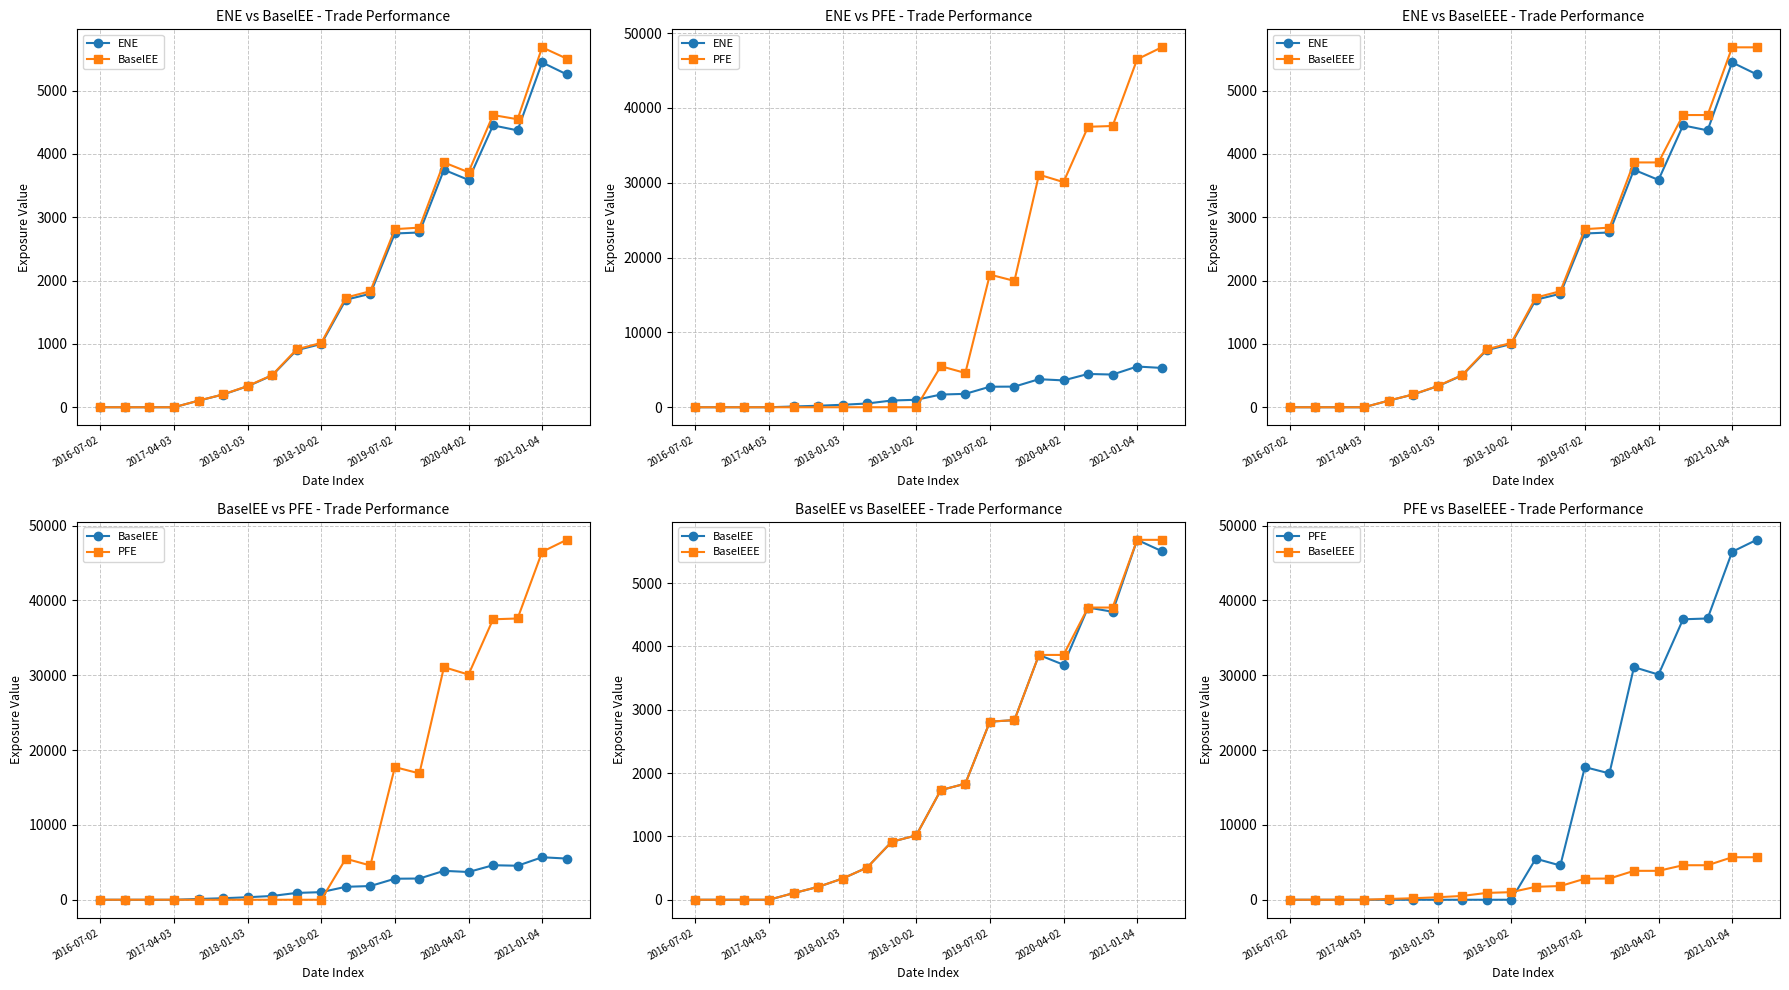

Does the chart have visible grid lines?

Yes